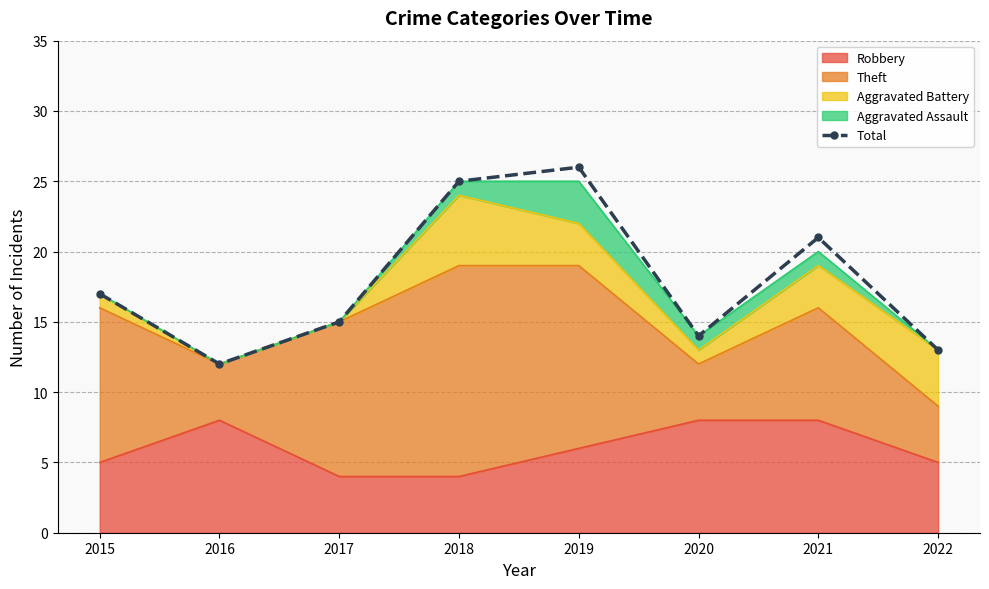

Where is the data nearest to the value 19?

2015